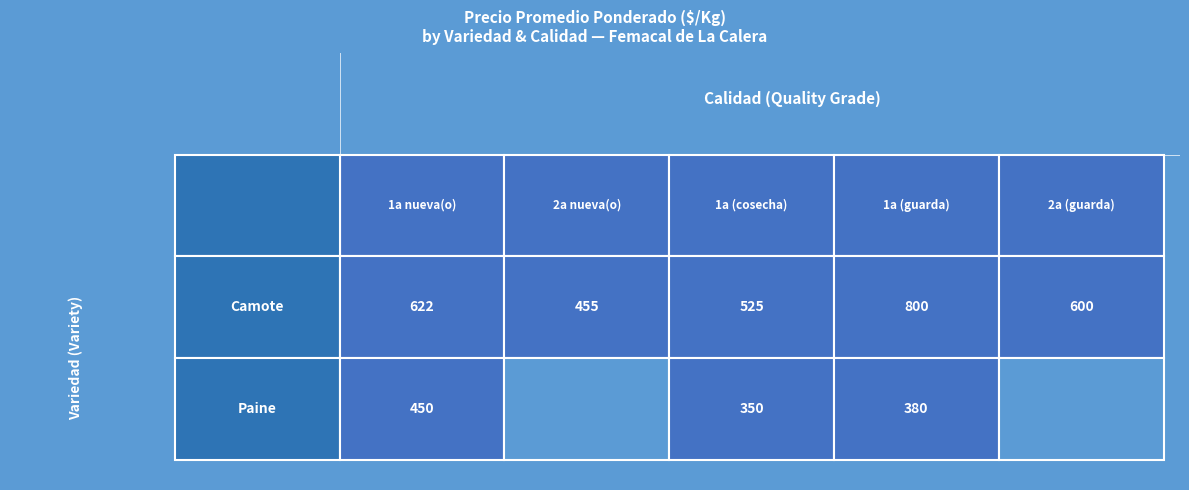

What is the difference between the Camote values at 1a (guarda) and 2a nueva(o)?

345